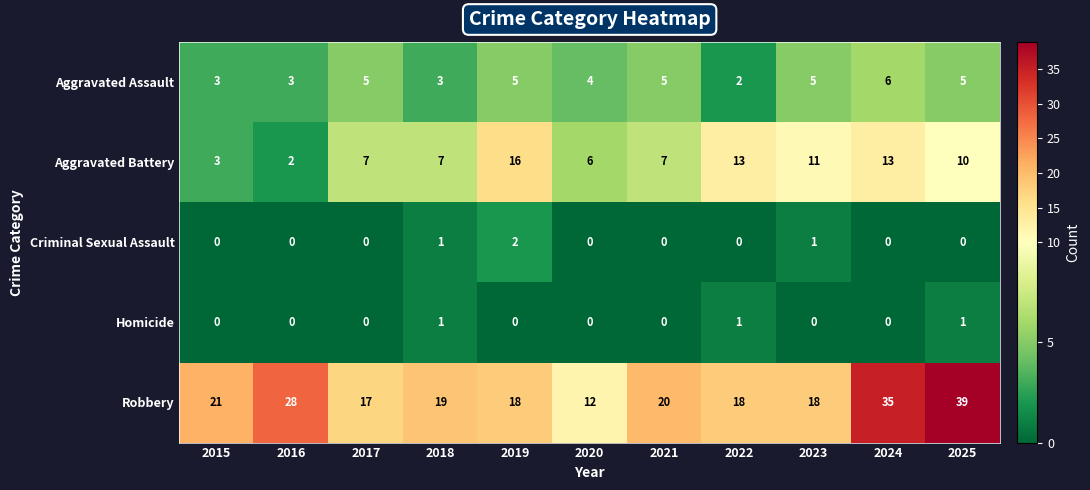

What is the maximum value for Robbery?

39